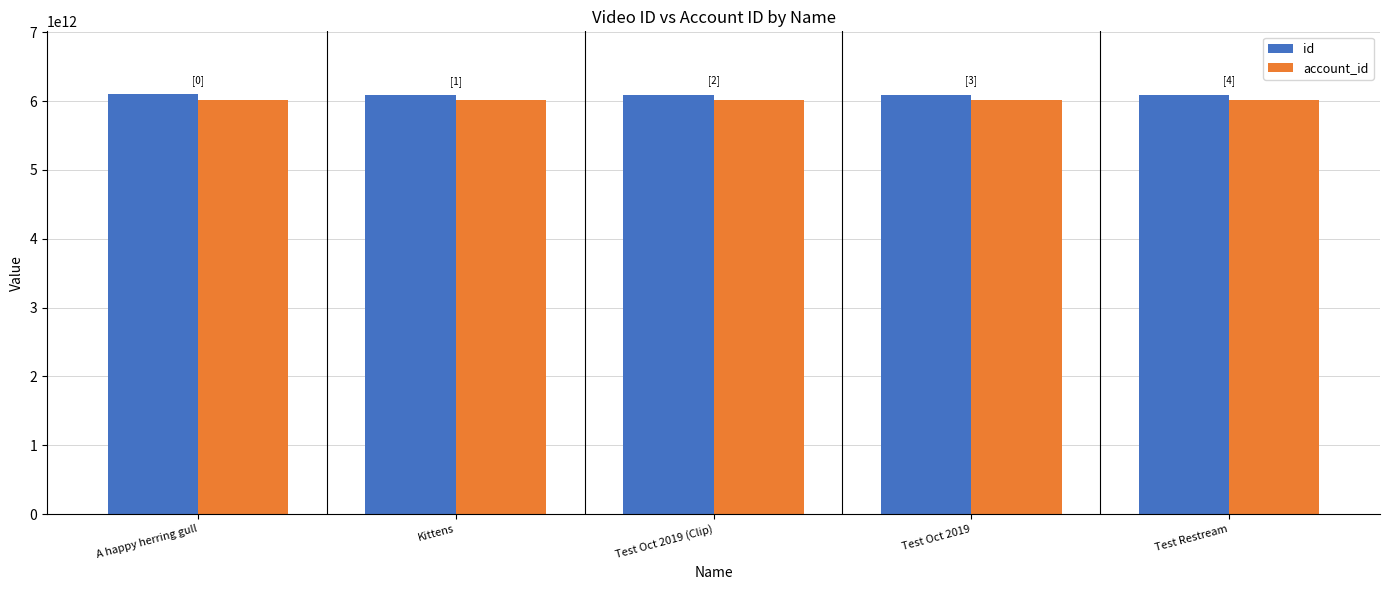

What is the maximum value for id?

6097561164001